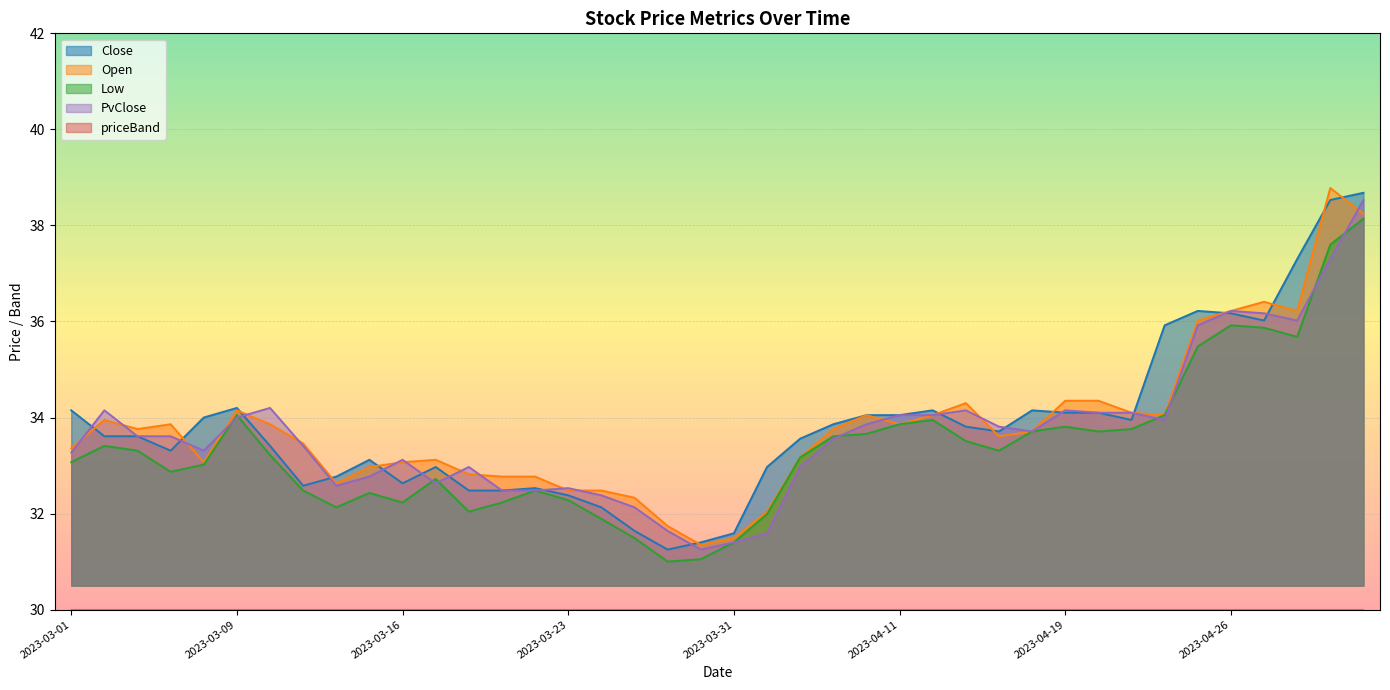

Reading left to right, transcribe all the data shown in this chart.

Close: 34.1	33.6	33.6	33.3	34.0	34.2	33.4	32.6	32.8	33.1	32.6	33.0	32.5	32.5	32.5	32.4	32.1	31.6	31.2	31.4	31.6	33.0	33.6	33.9	34.0	34.0	34.1	33.8	33.7	34.1	34.1	34.1	34.0	35.9	36.2	36.2	36.0	37.3	38.5	38.7
Open: 33.4	34.0	33.8	33.9	33.1	34.1	33.9	33.5	32.6	33.0	33.1	33.1	32.8	32.8	32.8	32.5	32.5	32.3	31.7	31.4	31.5	32.0	33.2	33.8	34.0	33.9	34.0	34.3	33.6	33.7	34.4	34.4	34.1	34.0	36.0	36.2	36.4	36.2	38.8	38.2
Low: 33.1	33.4	33.3	32.9	33.0	34.0	33.2	32.5	32.1	32.4	32.2	32.7	32.0	32.2	32.5	32.3	31.9	31.5	31.0	31.1	31.4	32.0	33.2	33.6	33.7	33.9	34.0	33.5	33.3	33.7	33.8	33.7	33.8	34.0	35.5	35.9	35.9	35.7	37.6	38.1
PvClose: 33.3	34.1	33.6	33.6	33.3	34.0	34.2	33.4	32.6	32.8	33.1	32.6	33.0	32.5	32.5	32.5	32.4	32.1	31.6	31.2	31.4	31.6	33.0	33.6	33.9	34.0	34.0	34.1	33.8	33.7	34.1	34.1	34.1	34.0	35.9	36.2	36.2	36.0	37.3	38.5
priceBand: 3.8	3.1	2.0	3.3	4.2	2.5	2.6	3.4	2.7	3.6	3.7	1.8	3.4	2.4	1.2	1.8	2.3	2.8	2.5	2.4	3.8	6.1	2.5	1.6	2.3	1.1	2.6	2.5	1.9	3.6	3.3	2.1	1.4	6.7	3.3	2.0	2.3	6.1	3.0	4.2